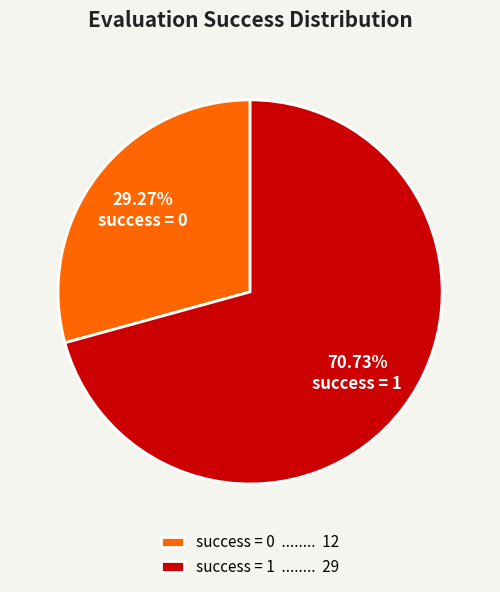

How many slices are in this pie chart?

2